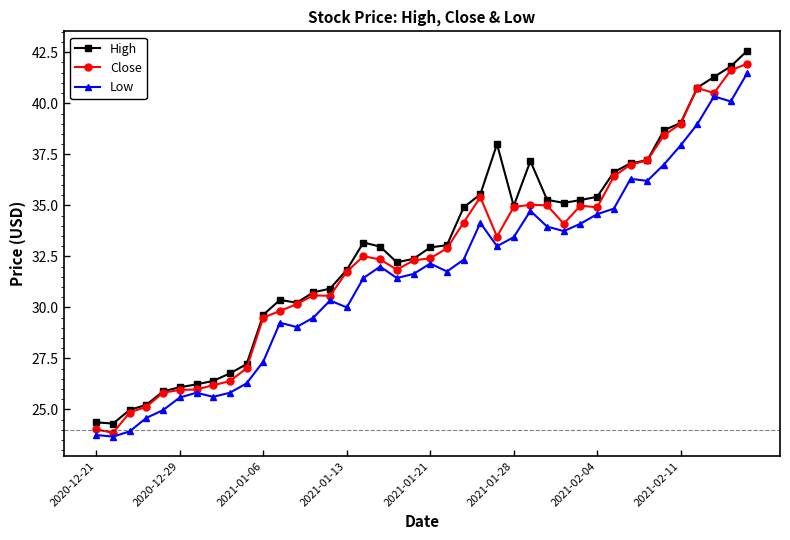

What is the greatest value displayed?

42.6